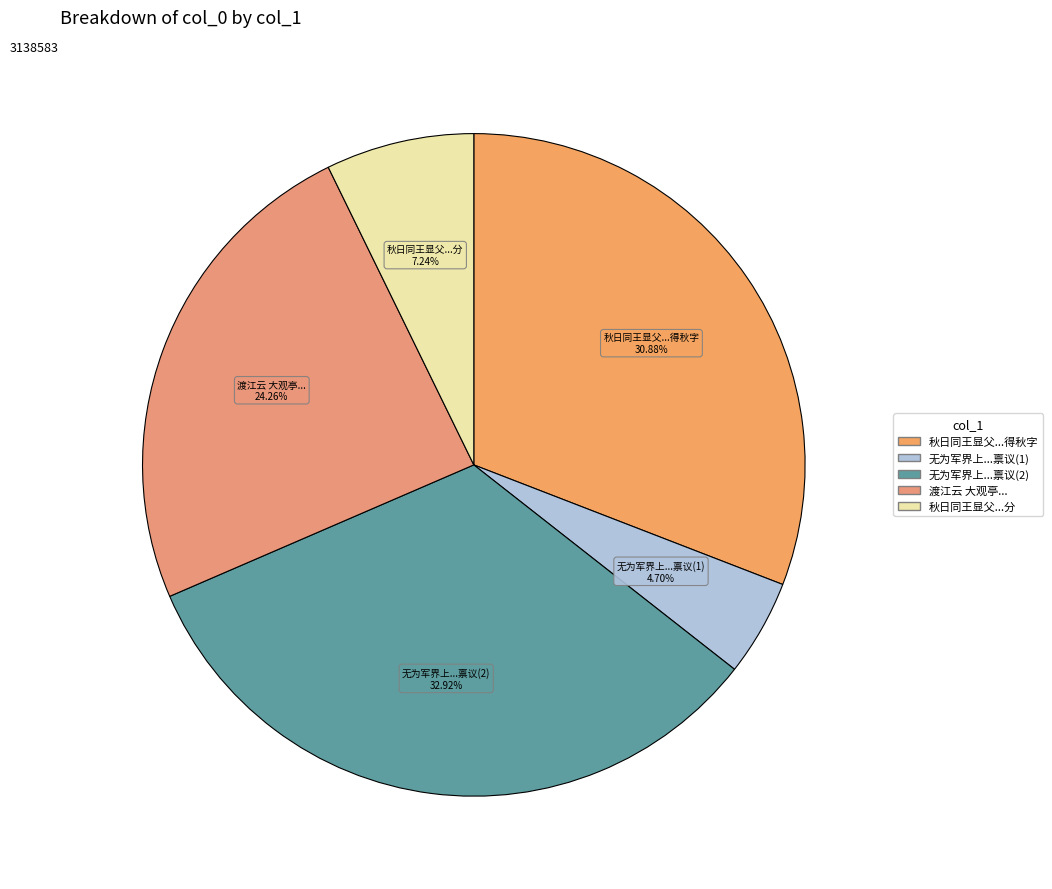

Does 无为军界上...禀议(2) represent more than half of the total?

No